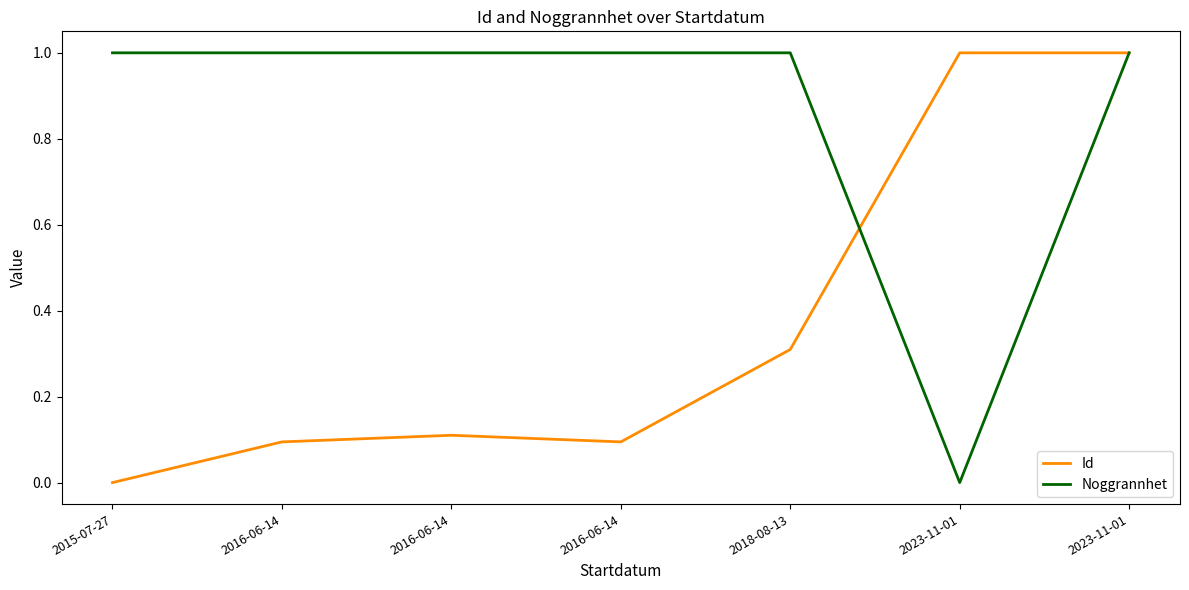

How many lines are shown in the chart?

2